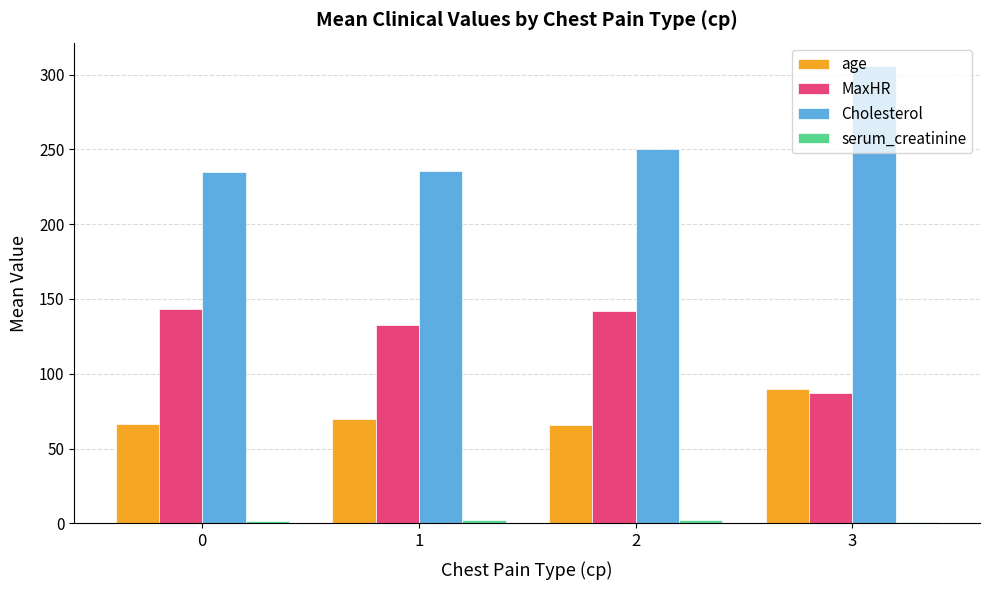

What is the difference between the highest and lowest values at 0?

233.3